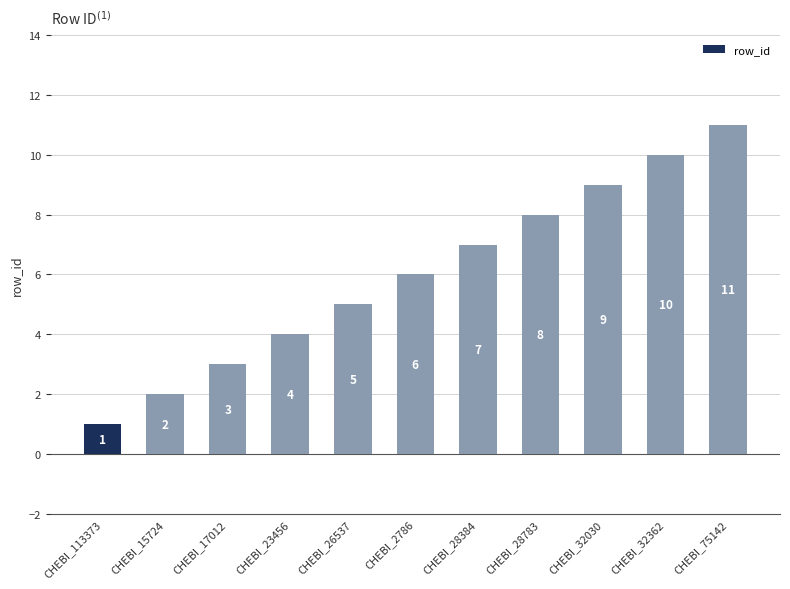

What is the sum of all values?

66